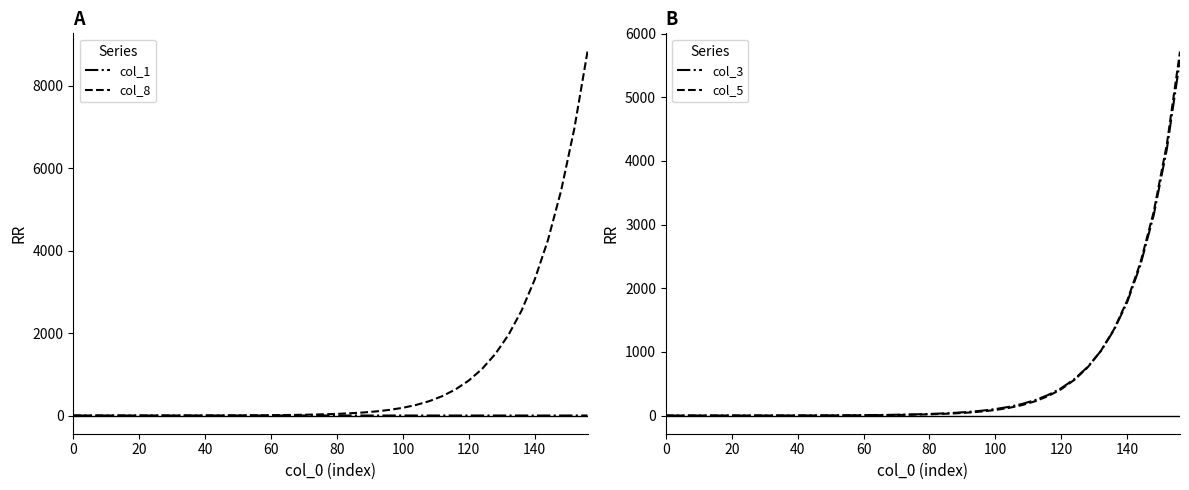

What is the highest value of the col_8 series?

8829.9